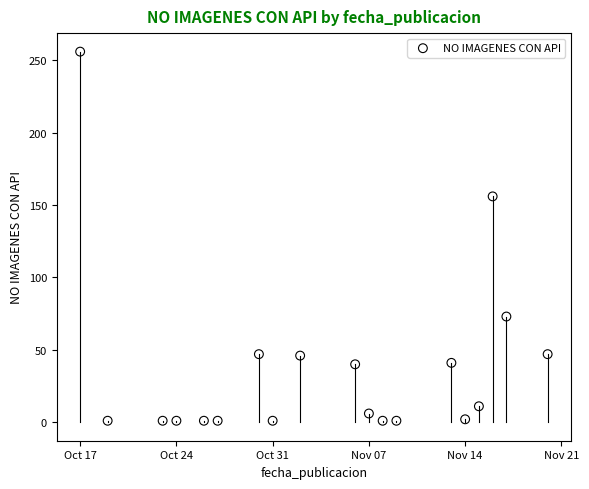

What Y value in the scatter plot is closest to 128?

156